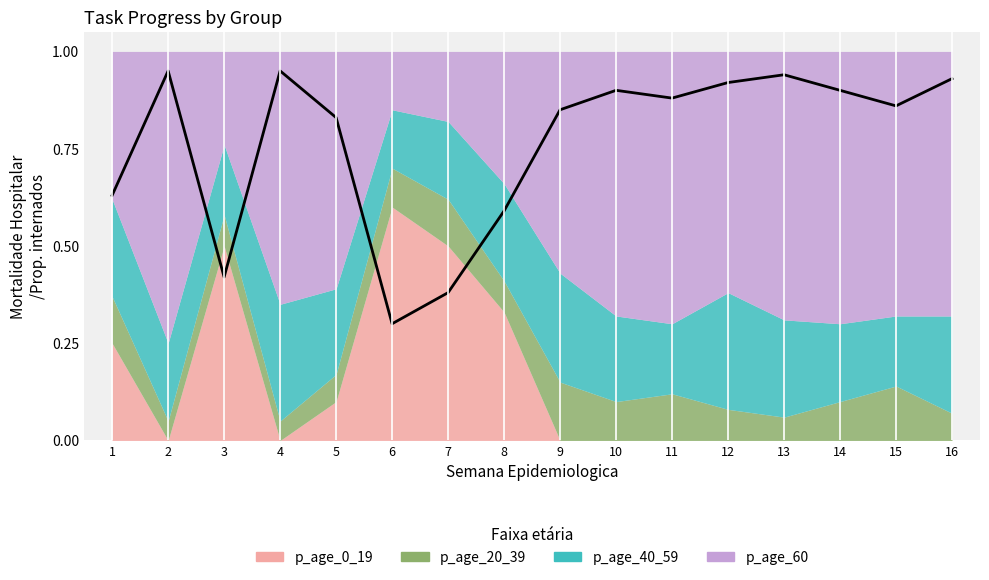

How many data points does each series have?

16